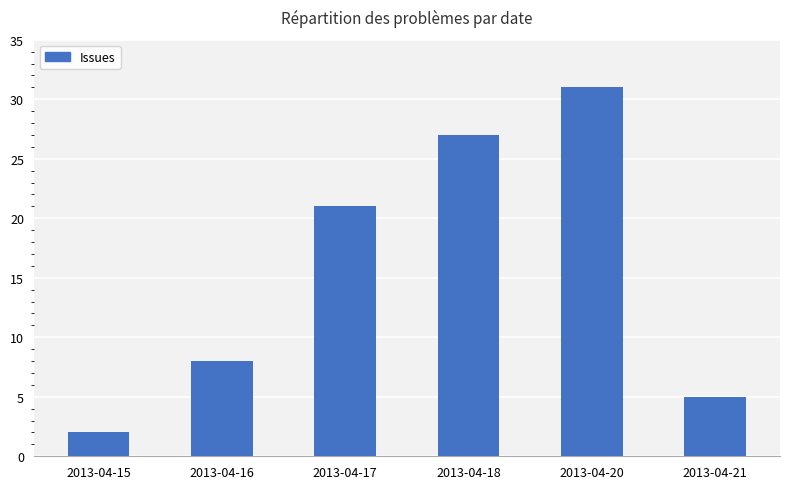

True or false: the data shows 11 at 2013-04-16.

False